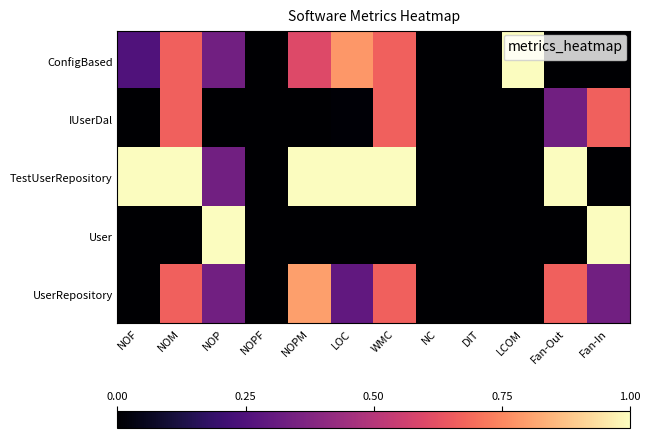

What is the difference between the maximum and minimum values in the TestUserRepository series?

1.0